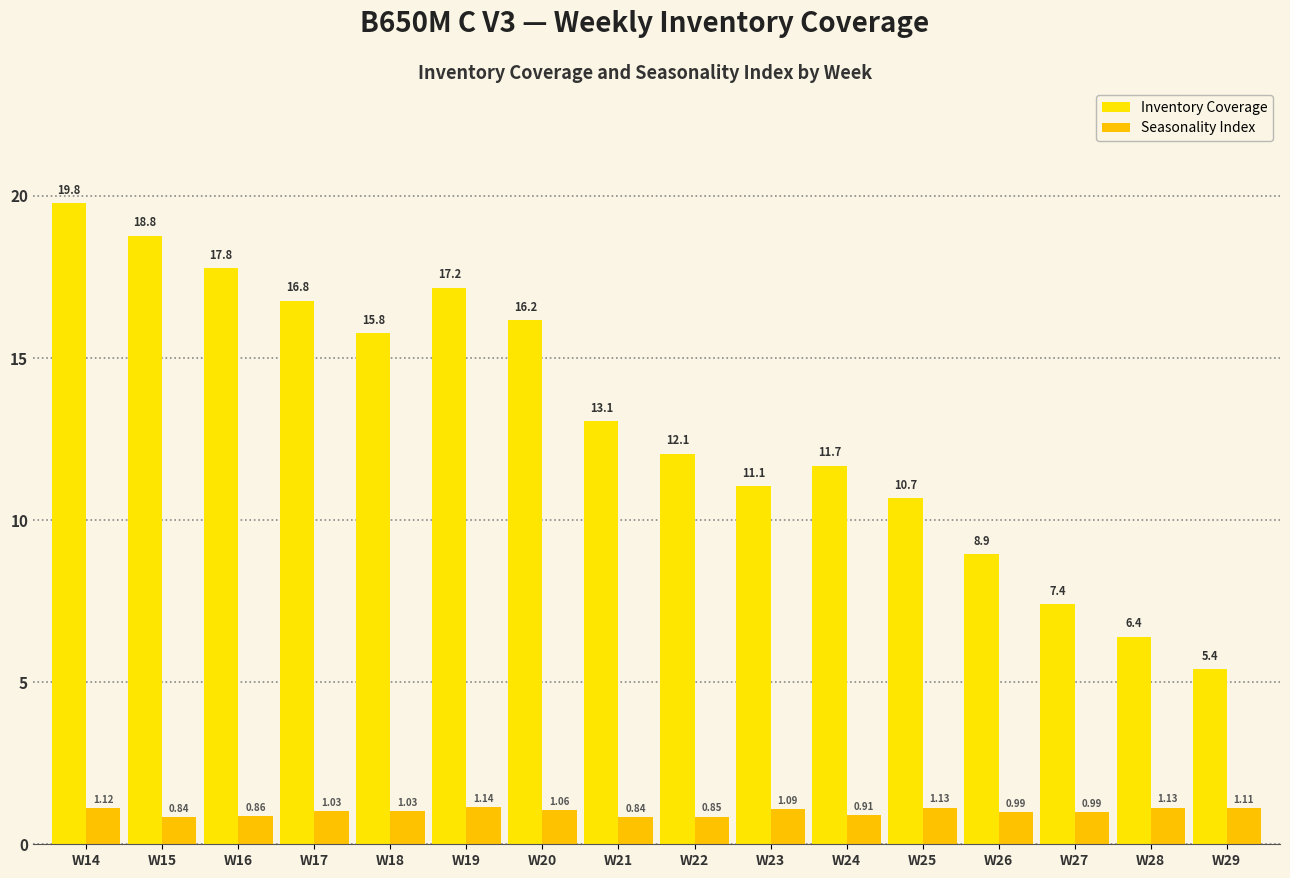

What are all the series names shown in the legend?

Inventory Coverage, Seasonality Index